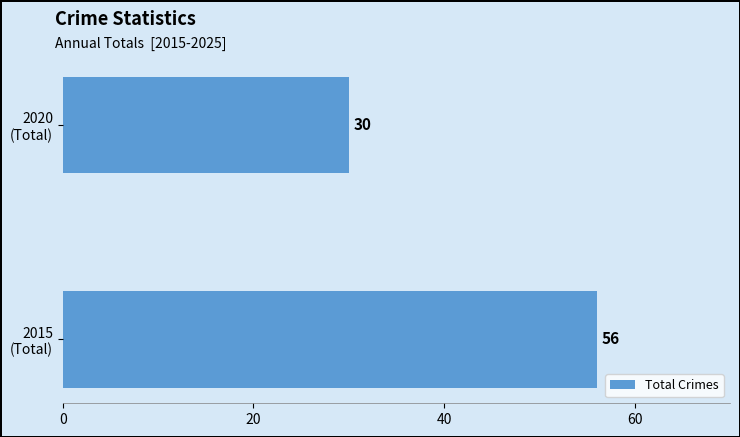

Reading bottom to top, list all the values displayed in this chart.

56	30